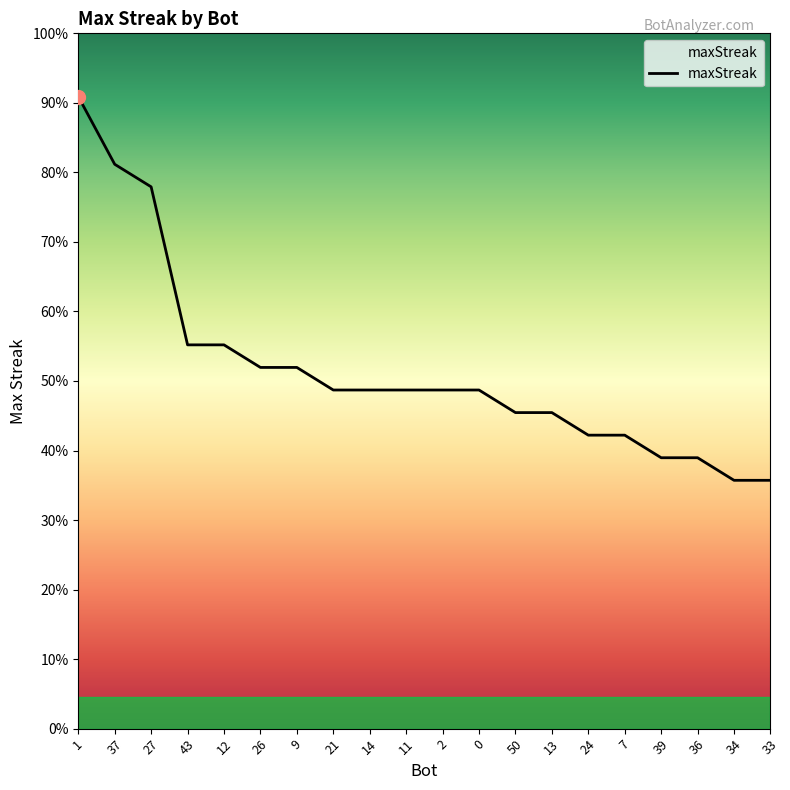

What is the ratio of the value at 12 to the value at 27?

0.7